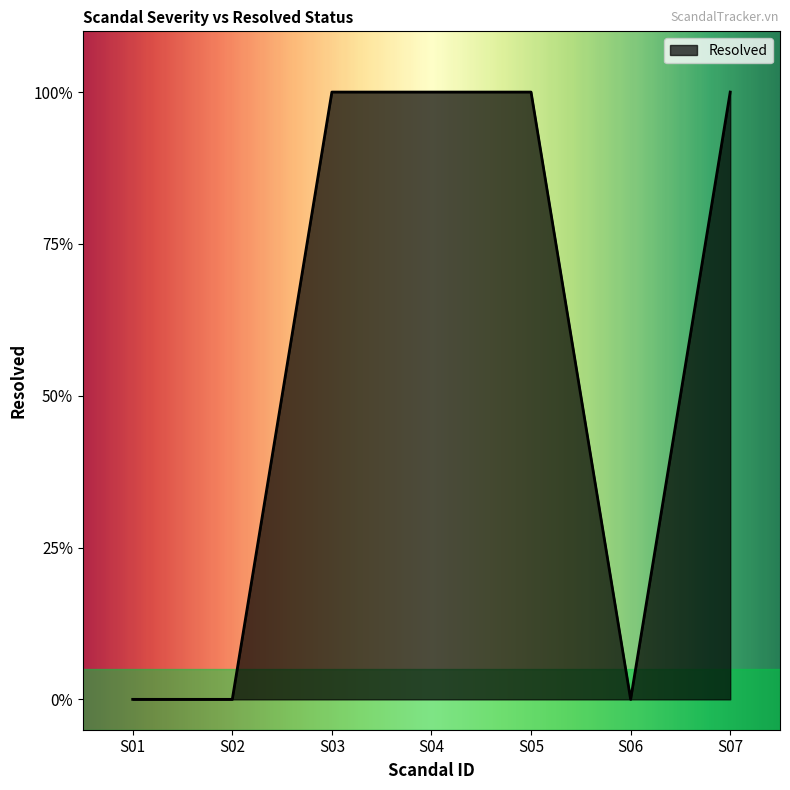

Reading left to right, extract all data points from this chart.

0	0	1	1	1	0	1